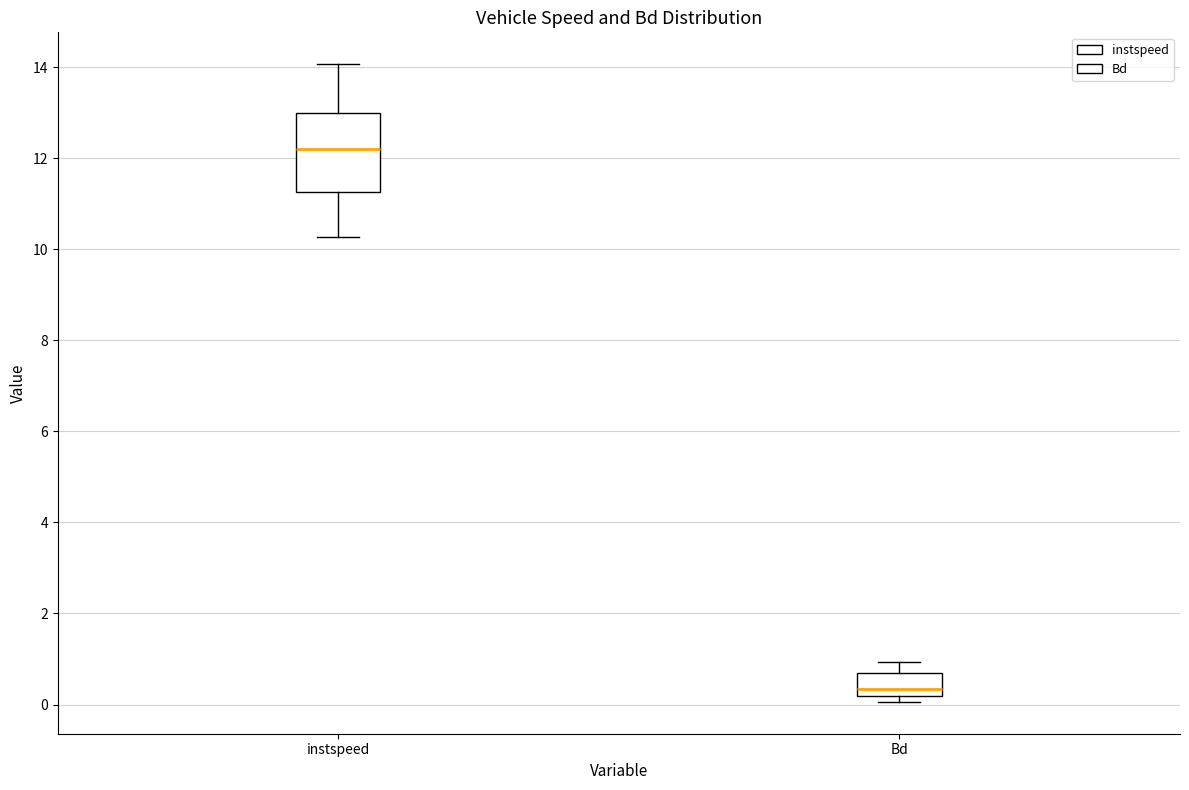

Which box is the tallest, from its lower edge to its upper edge?

instspeed